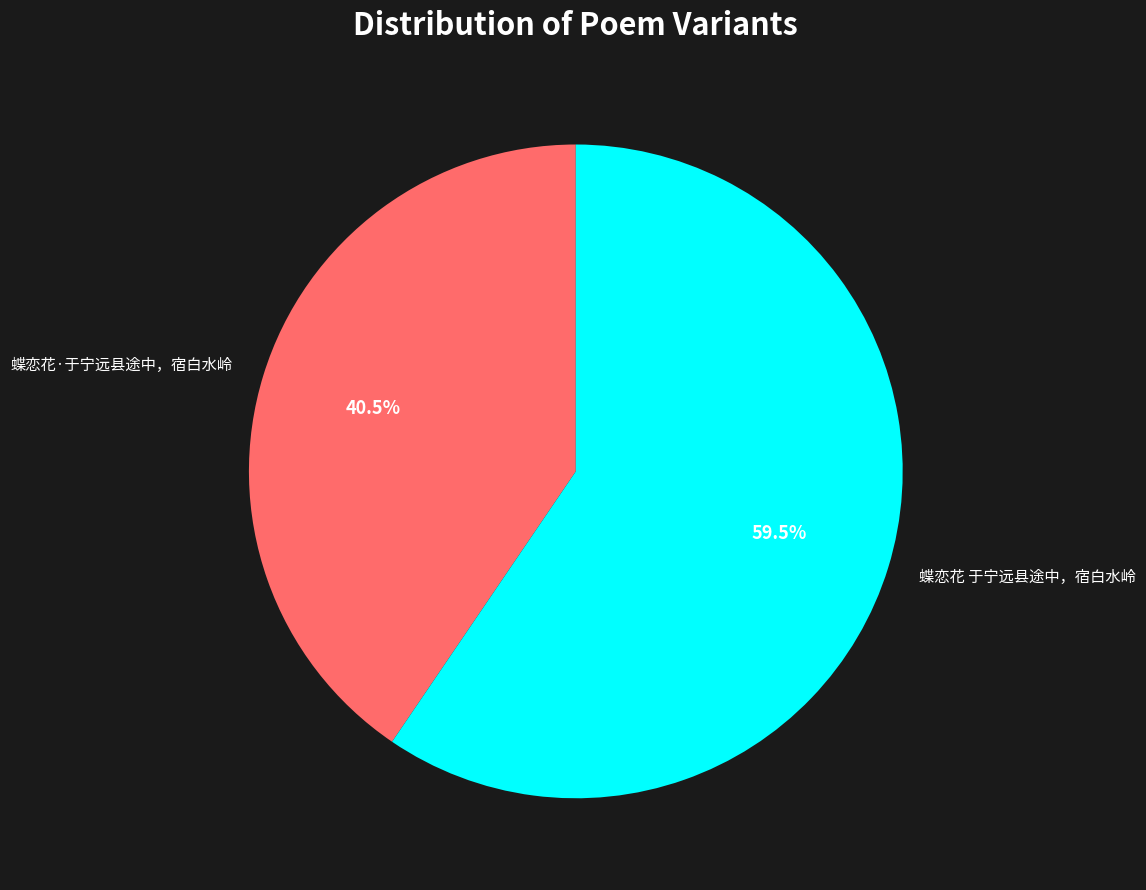

What is the smallest slice in the pie chart?

蝶恋花·于宁远县途中，宿白水岭